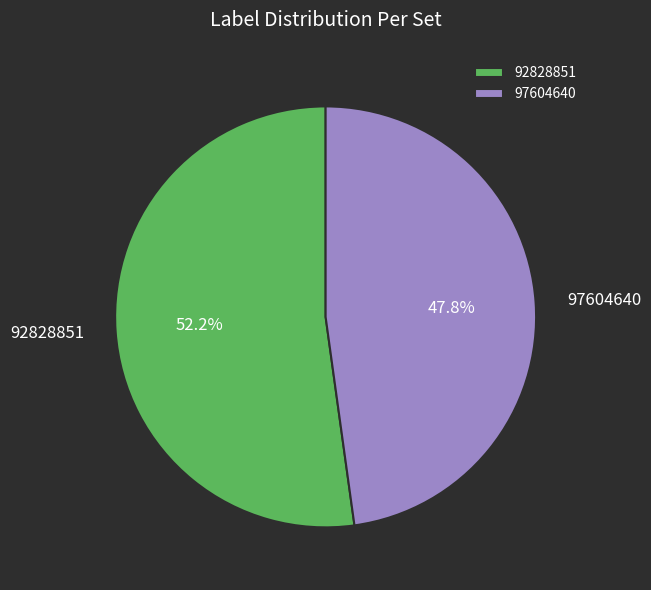

How many segments does this pie chart have?

2